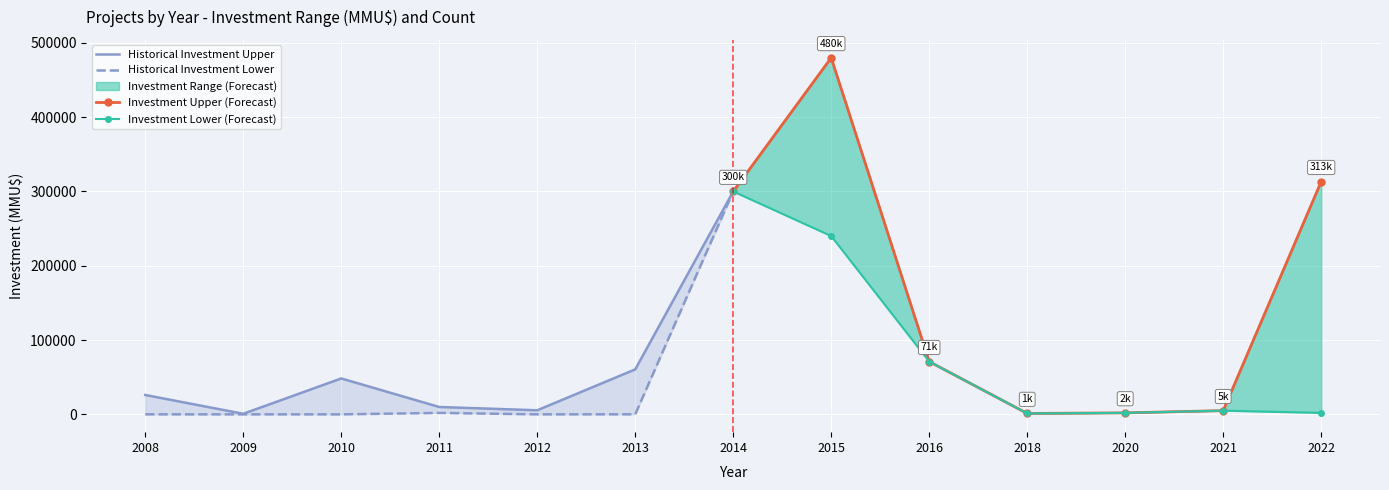

What is the difference between the maximum and minimum values in the Historical Investment Upper series?

299251